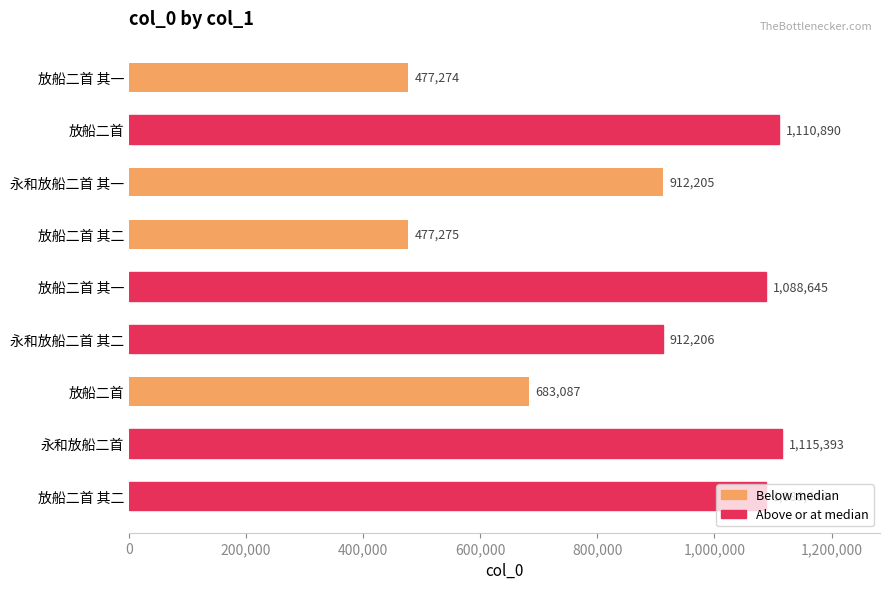

Are the bars horizontal?

Yes